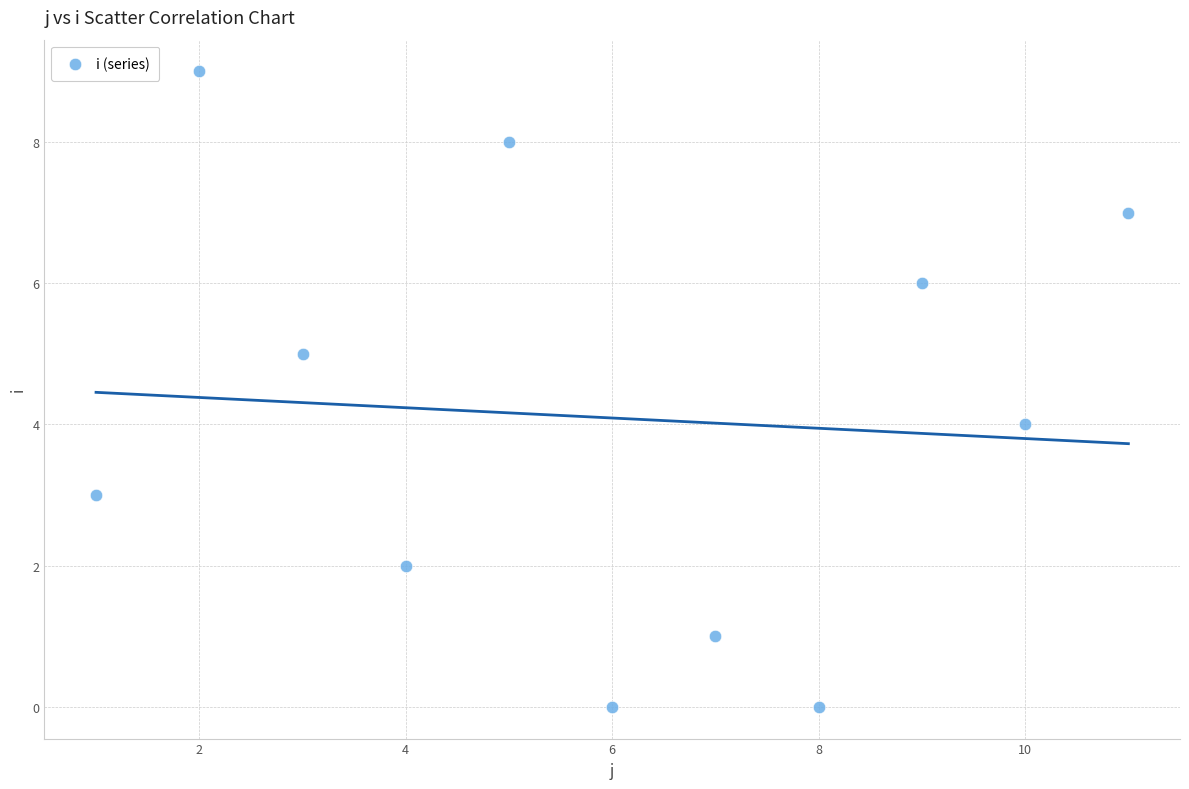

What is the average X value?

6